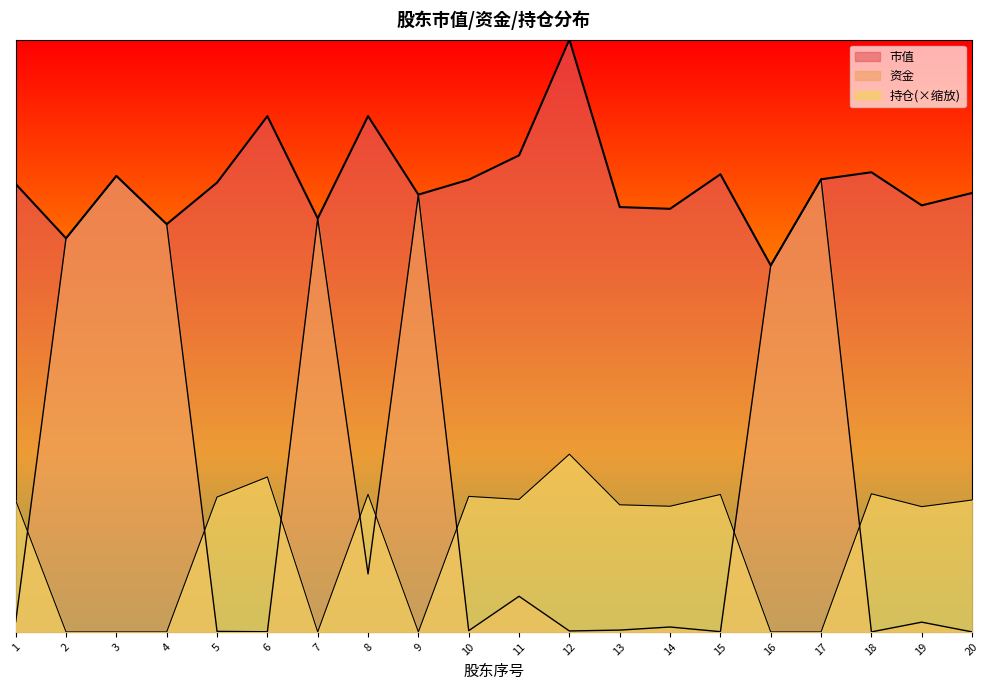

How many lines are shown in the chart?

3